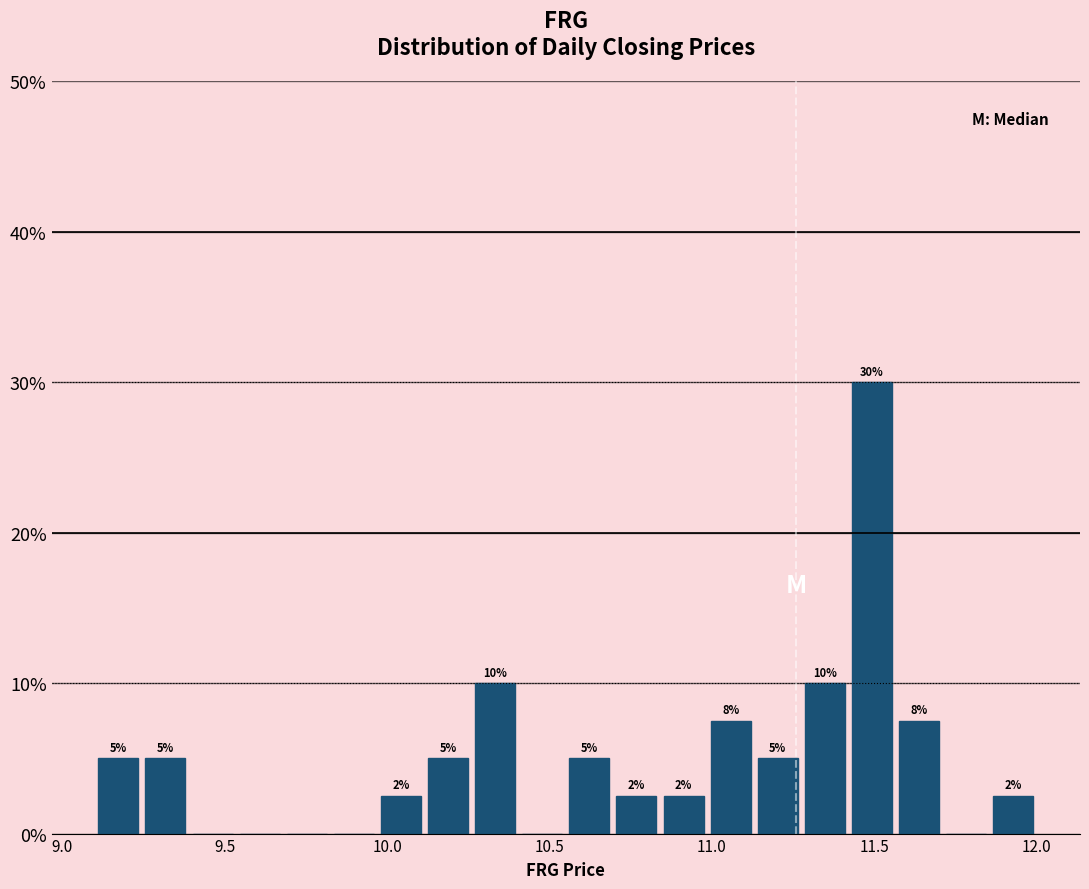

Around what value on the x-axis is the tallest bar? Give the approximate position of its centre, as read against the axis.

11.50